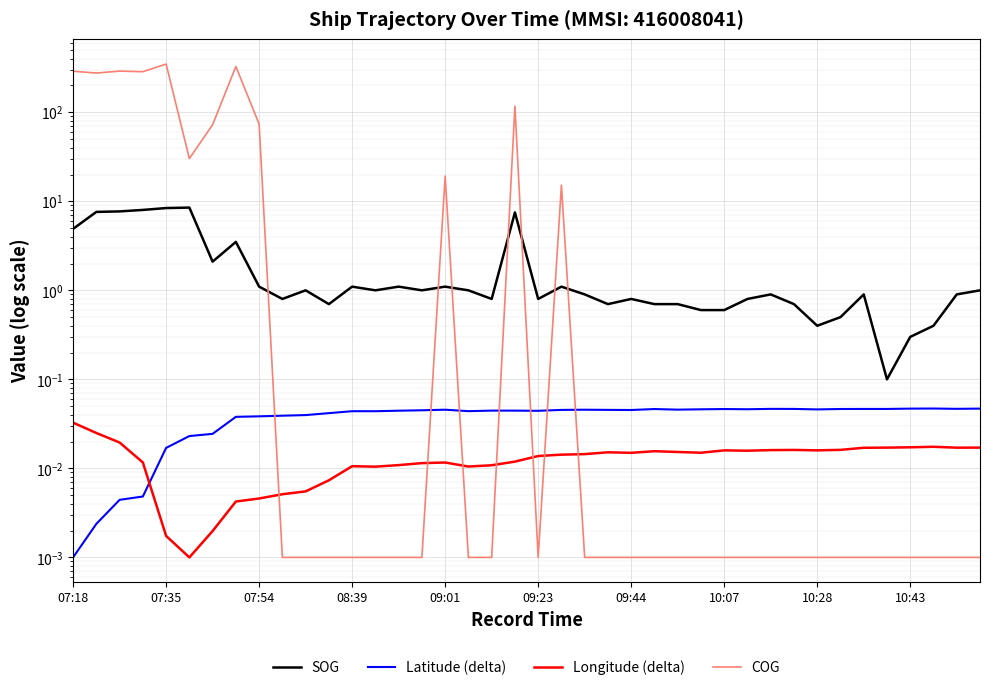

Where is the first local maximum for Longitude (delta)?

08:39